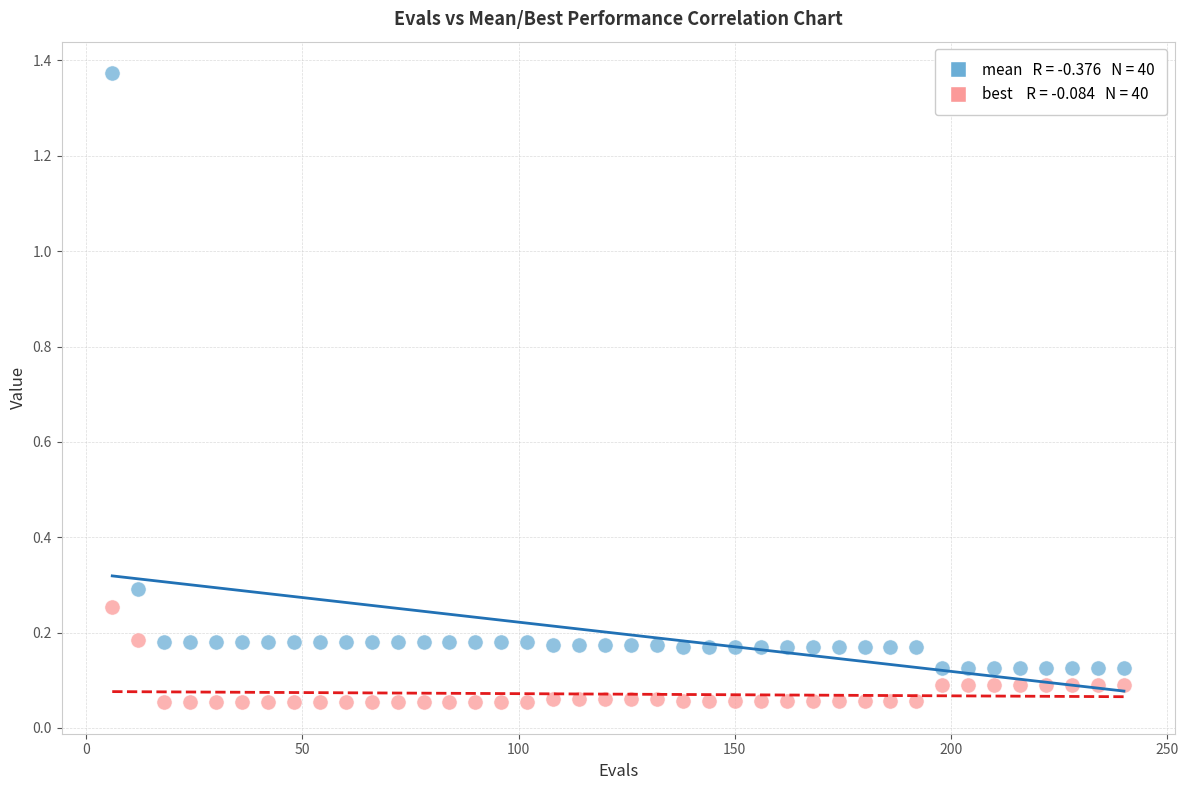

Across all data points, what is the range of X values (max minus min)?

234.0